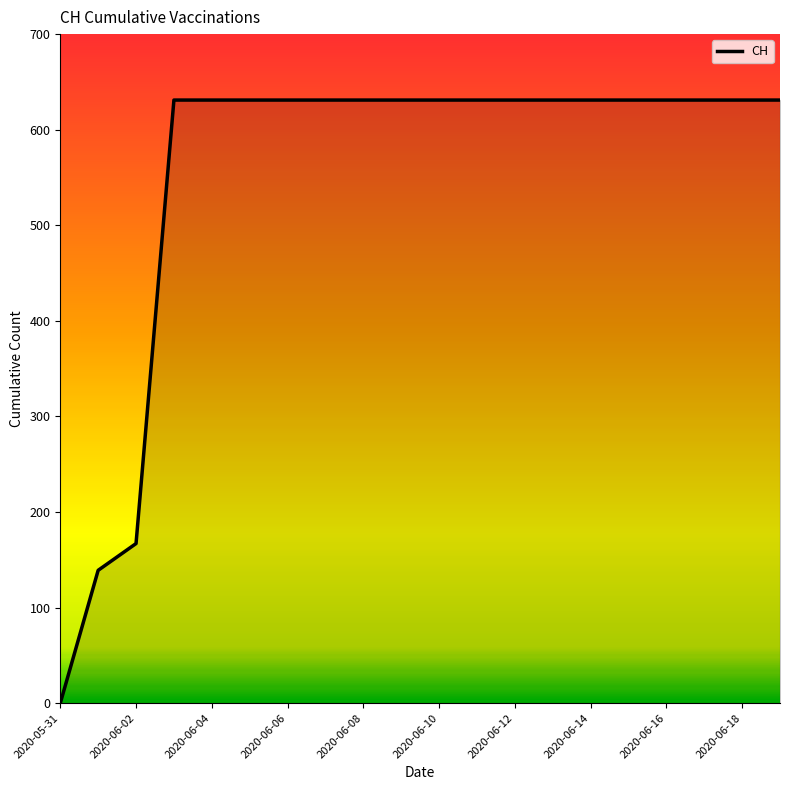

What is the maximum value shown in the chart?

631